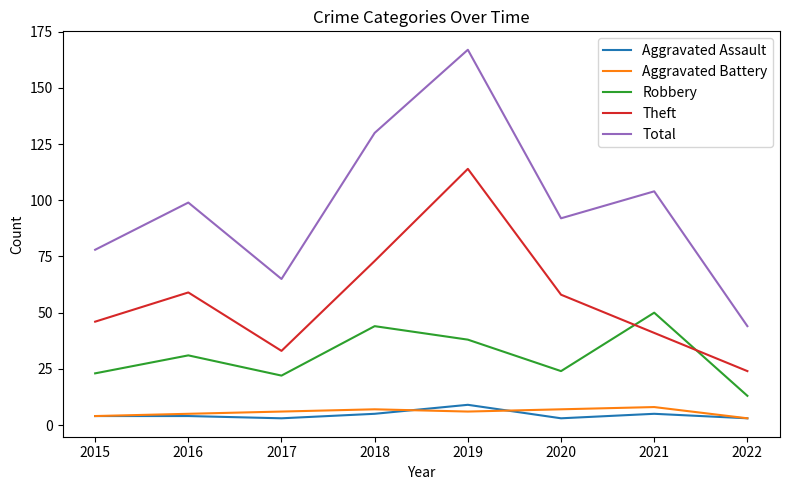

Which series changed the most between 2015 and 2019?

Total